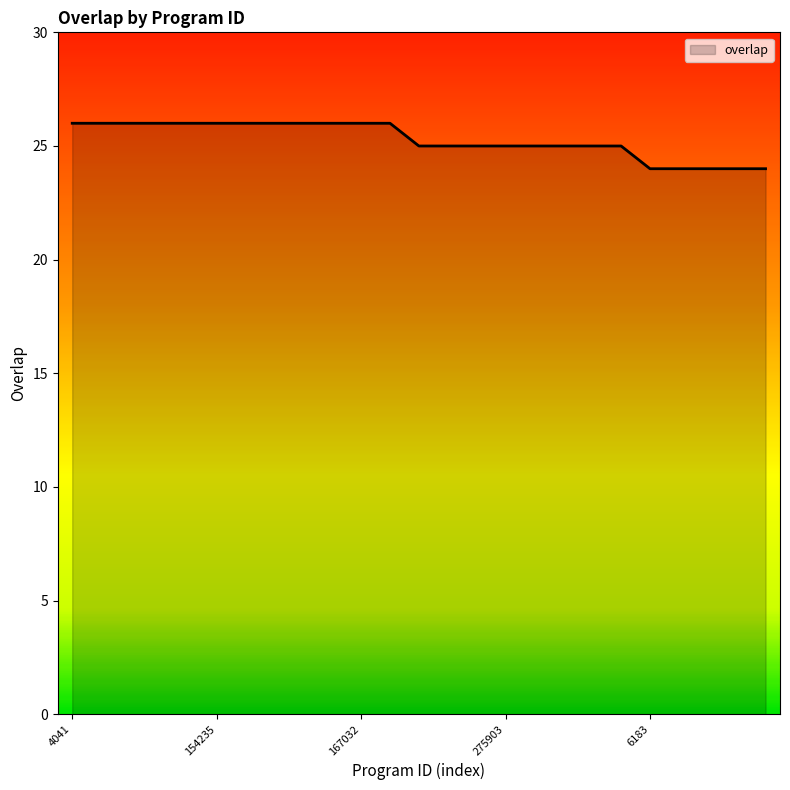

What is the greatest value displayed?

26